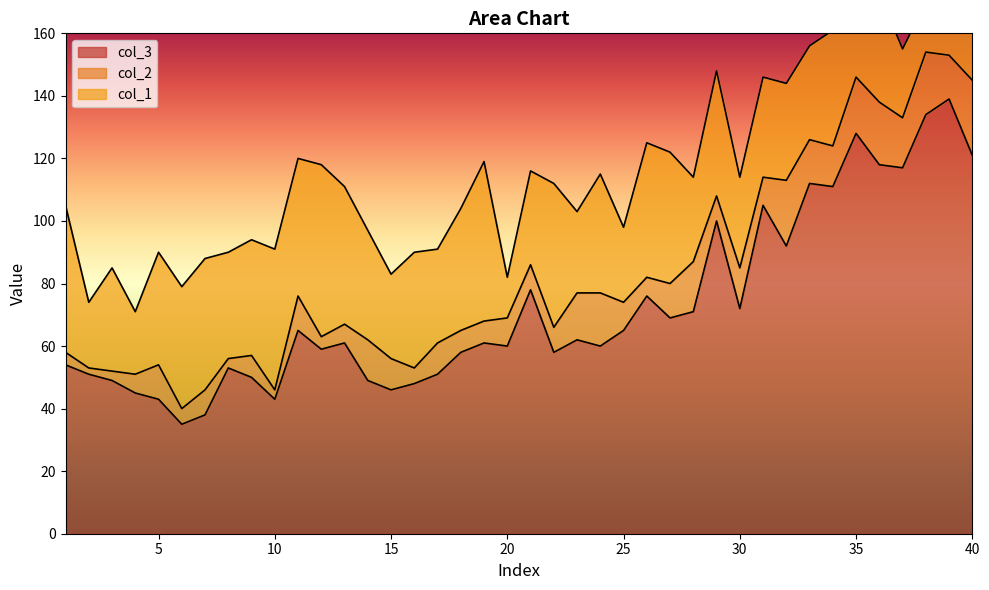

Which has a higher value, 32 or 10?

32